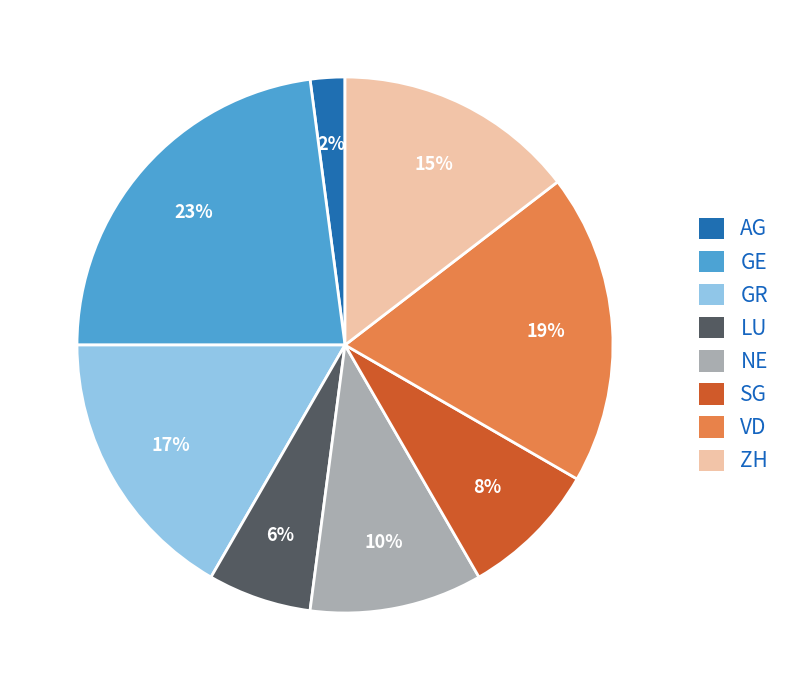

Which slice is the largest?

GE